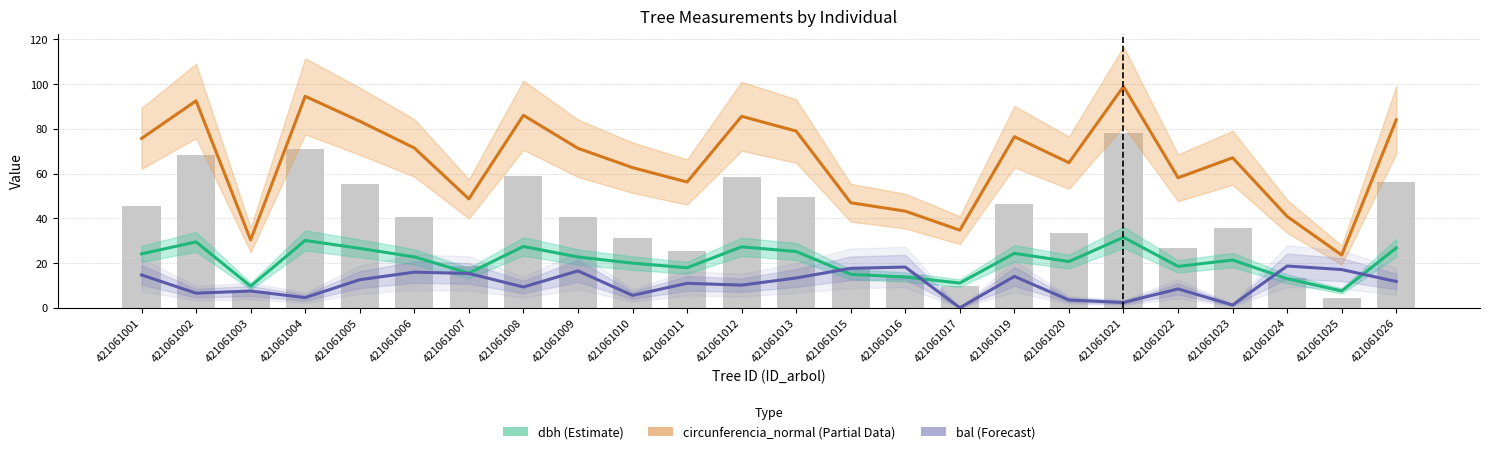

At which label does bal (Forecast) first exceed 11?

421061001